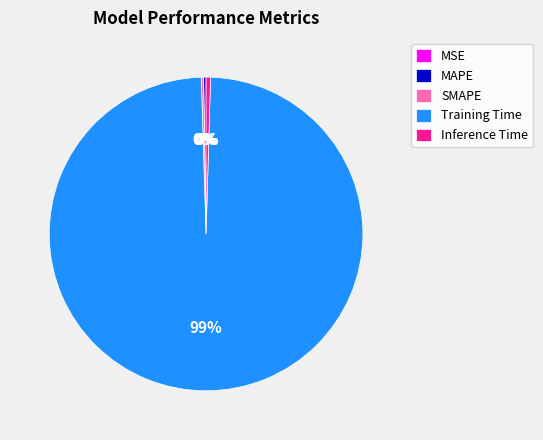

Between Training Time and Inference Time, which is larger?

Training Time